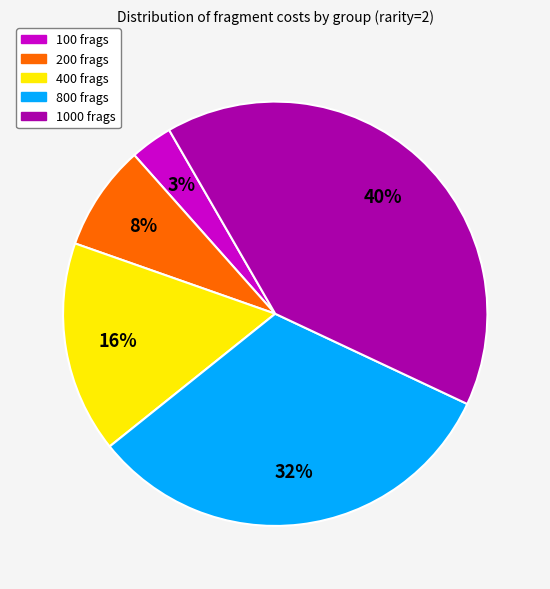

To the nearest percent, what is the average slice percentage?

20%